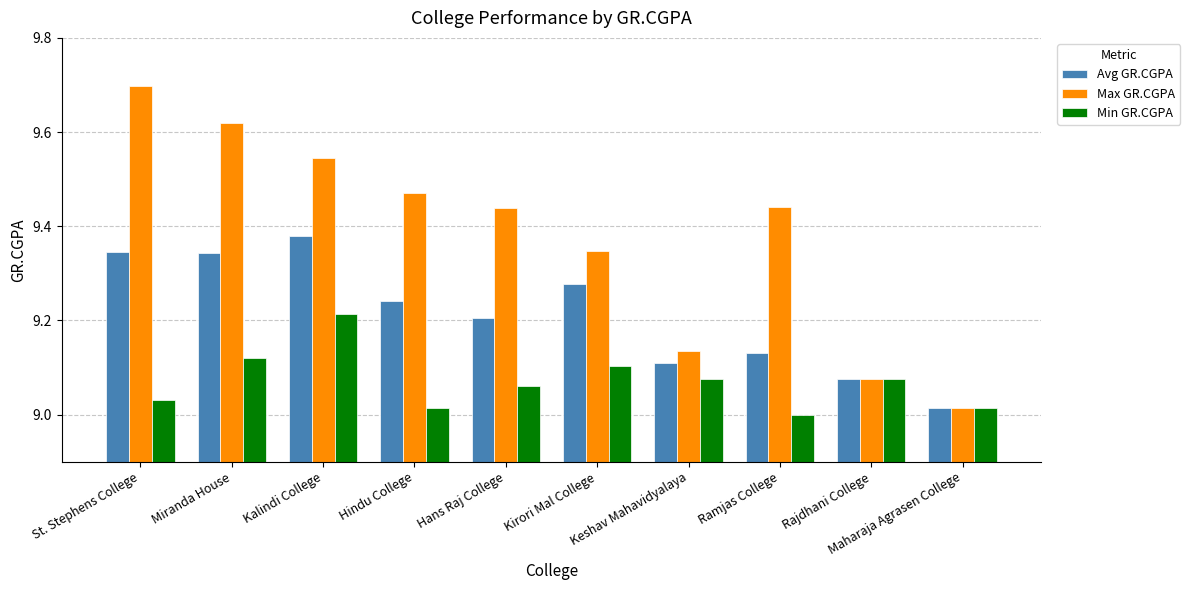

At how many categories does at least one series exceed 9?

10